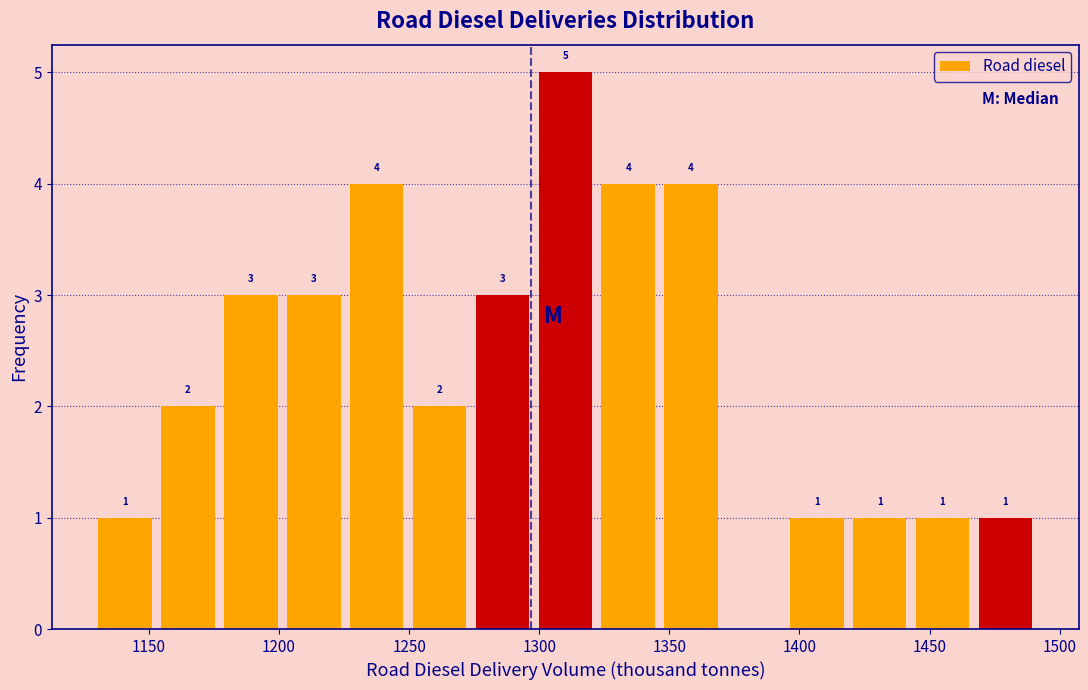

Which range on the x-axis has the tallest bar?

1300 to 1320